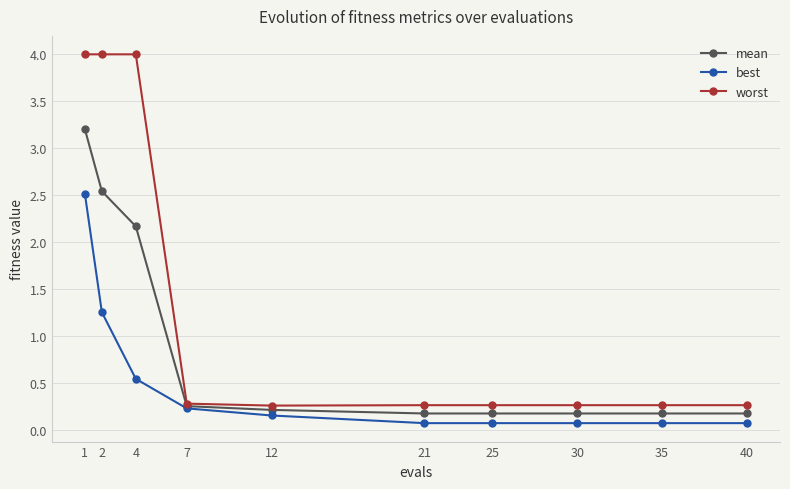

How many lines are shown in the chart?

3